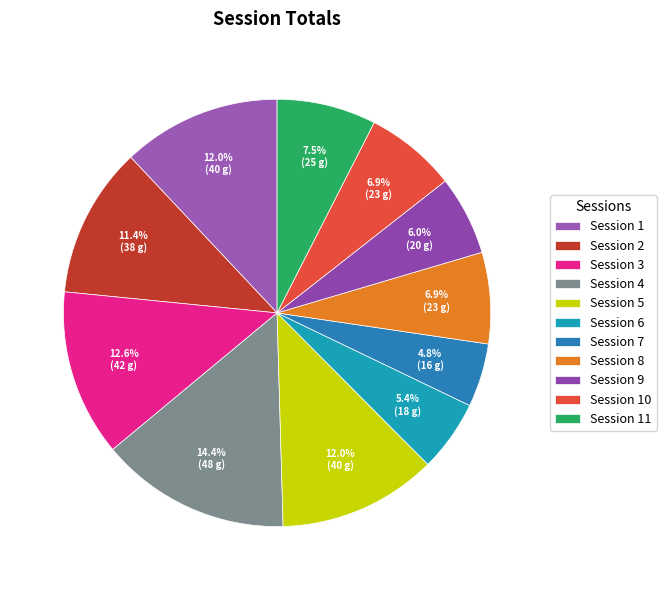

To the nearest percent, what is the difference between the largest and smallest slice percentages?

10%